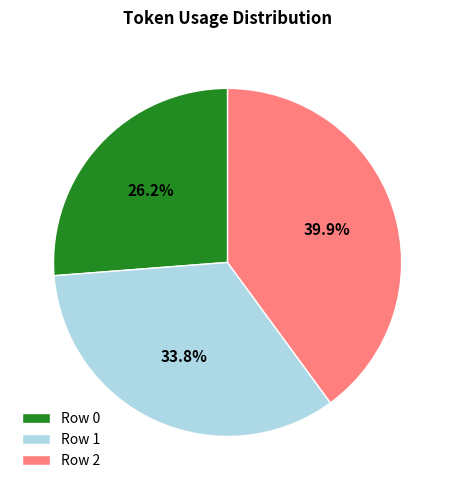

The Row 2 slice represents 40% of the pie. True or false?

True